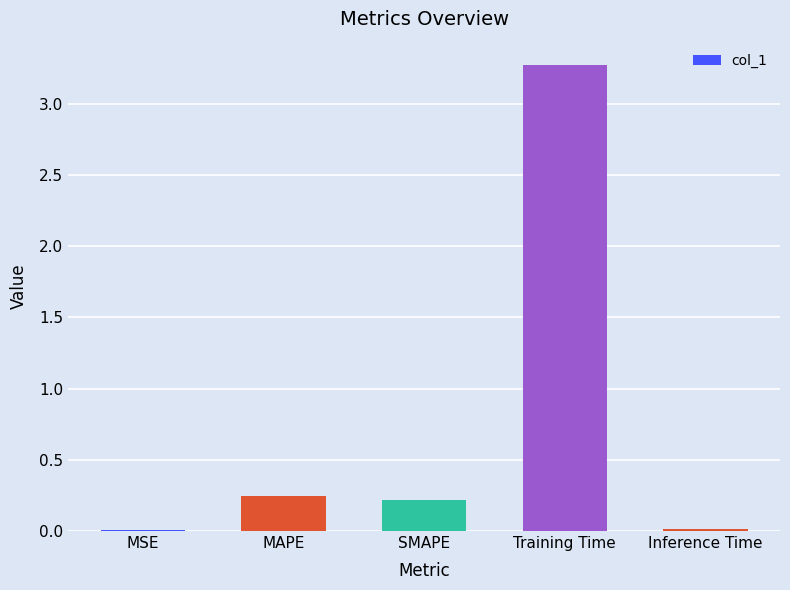

What is the greatest value displayed?

3.3